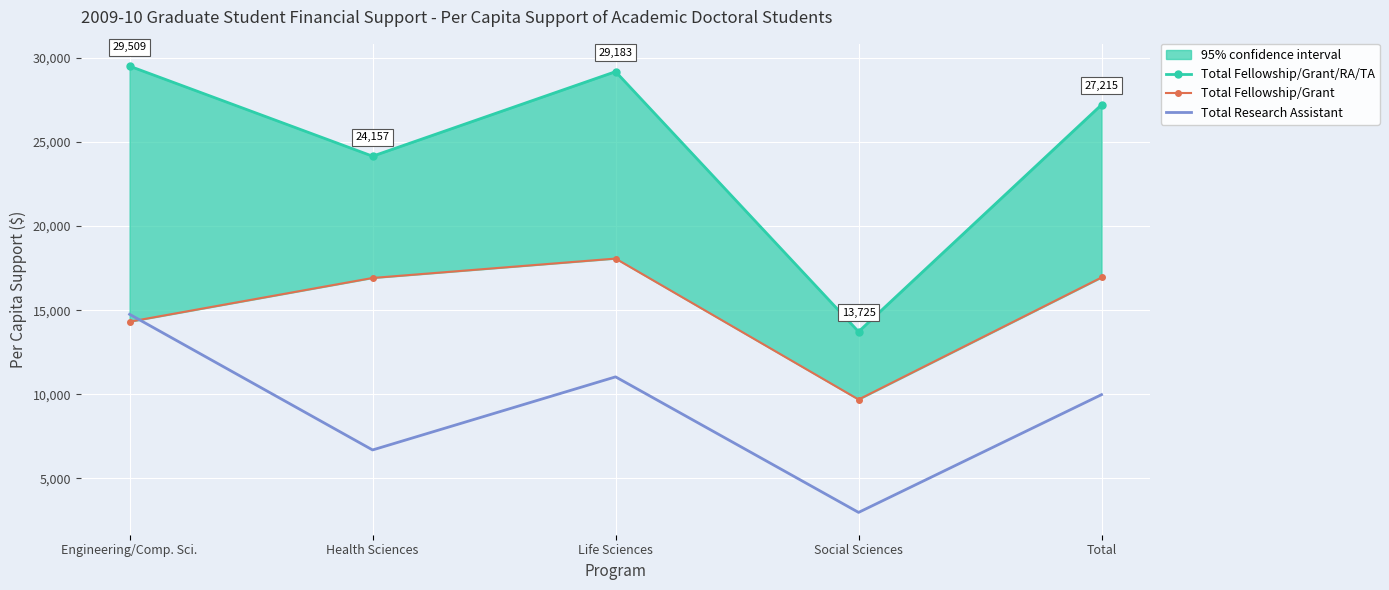

Rank the categories by Total Research Assistant value from lowest to highest.

Social Sciences, Health Sciences, Total, Life Sciences, Engineering/Comp. Sci.